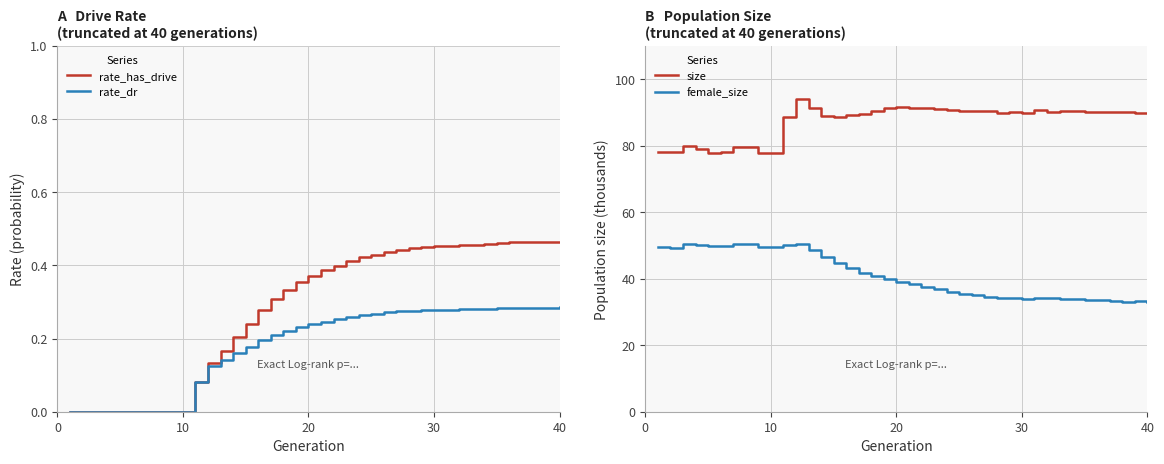

How many lines are shown in the chart?

4